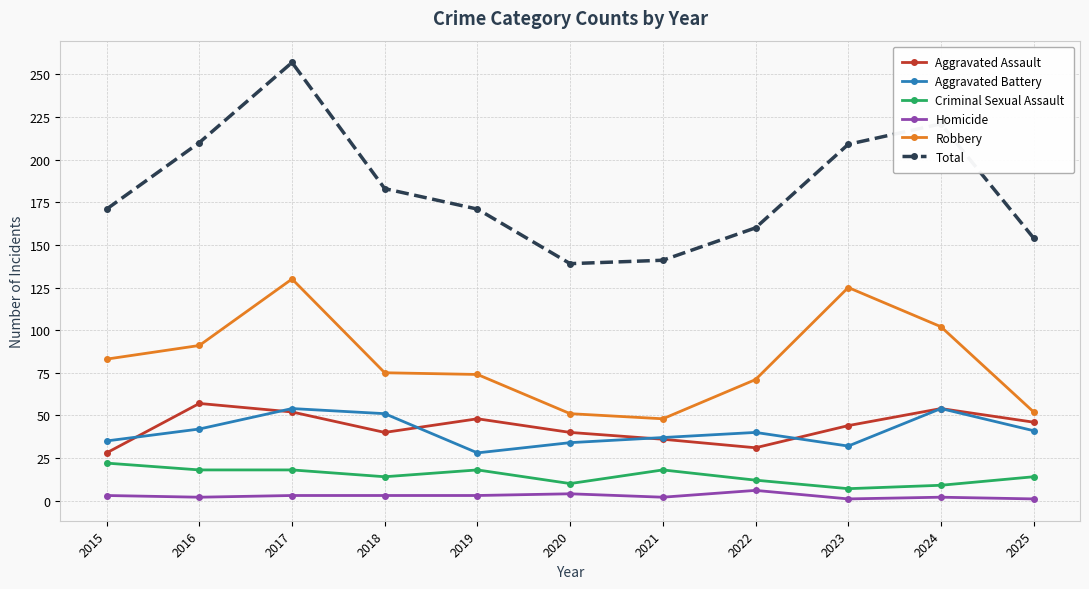

Which series has the largest total across all categories?

Total